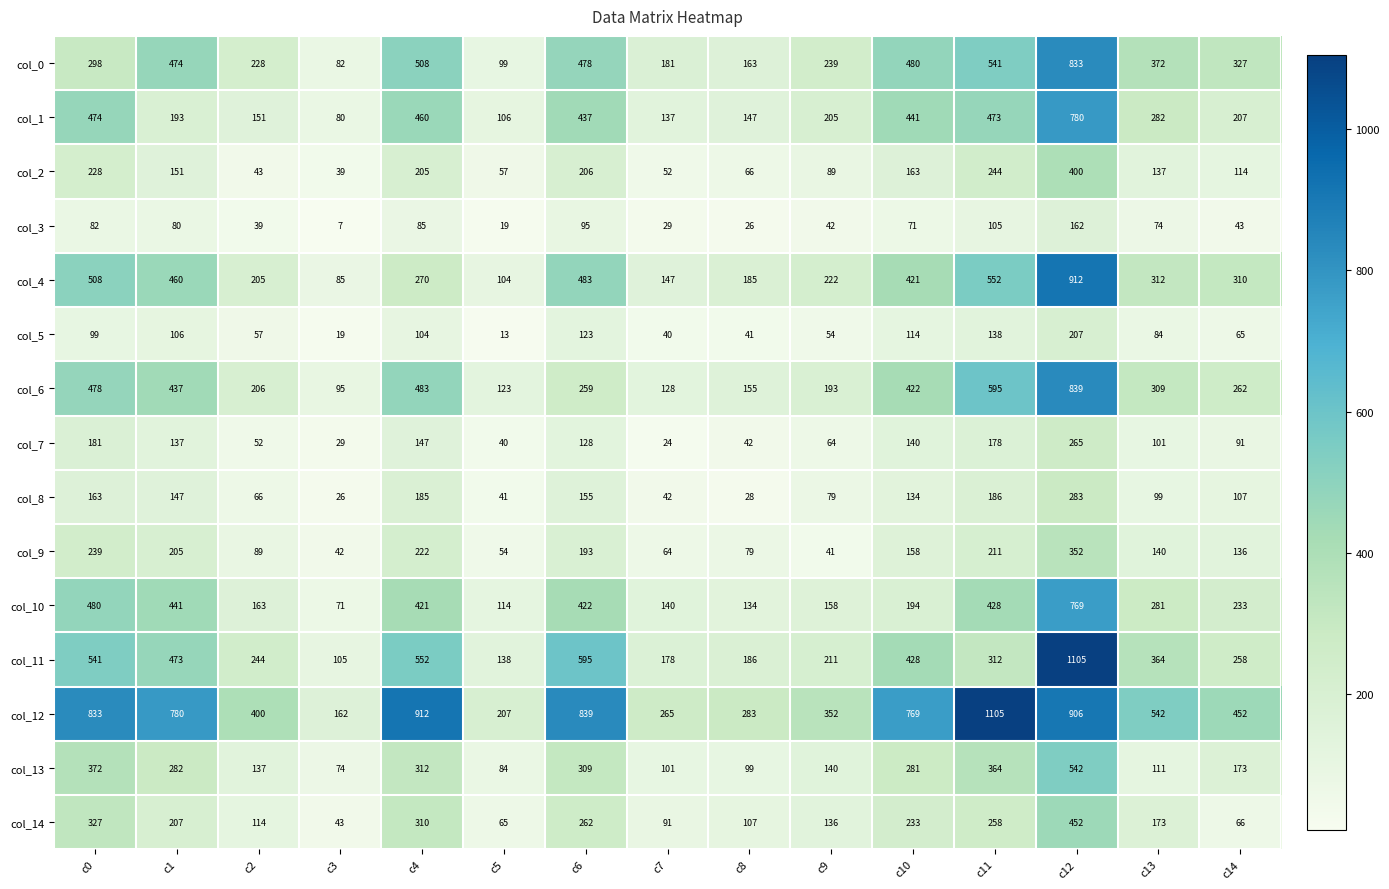

True or false: col_13 has a value of 37 at c9.

False